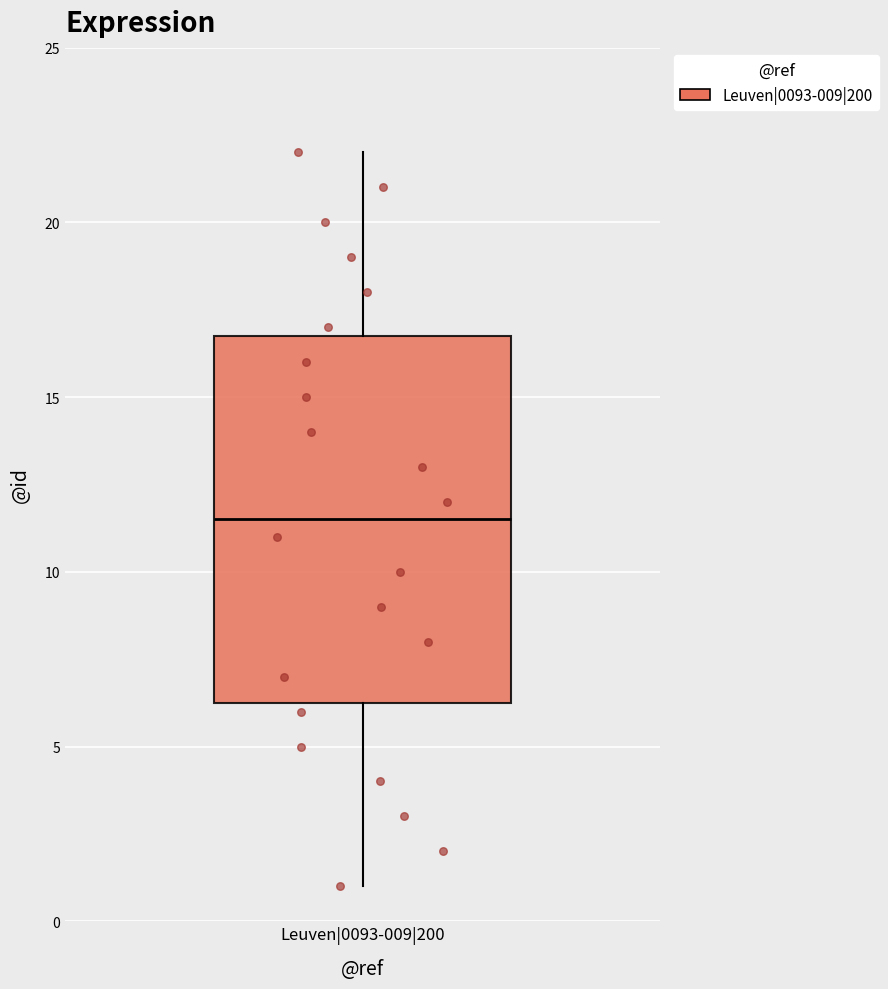

Transcribe this box plot: give where the median line is, the range the box spans, and where the two whiskers end, as read against the y-axis. The values are not printed on the chart, so give them approximately, as read against the axis.

median 11.5, box 6.5 to 17.0, whiskers 1.0 to 22.0